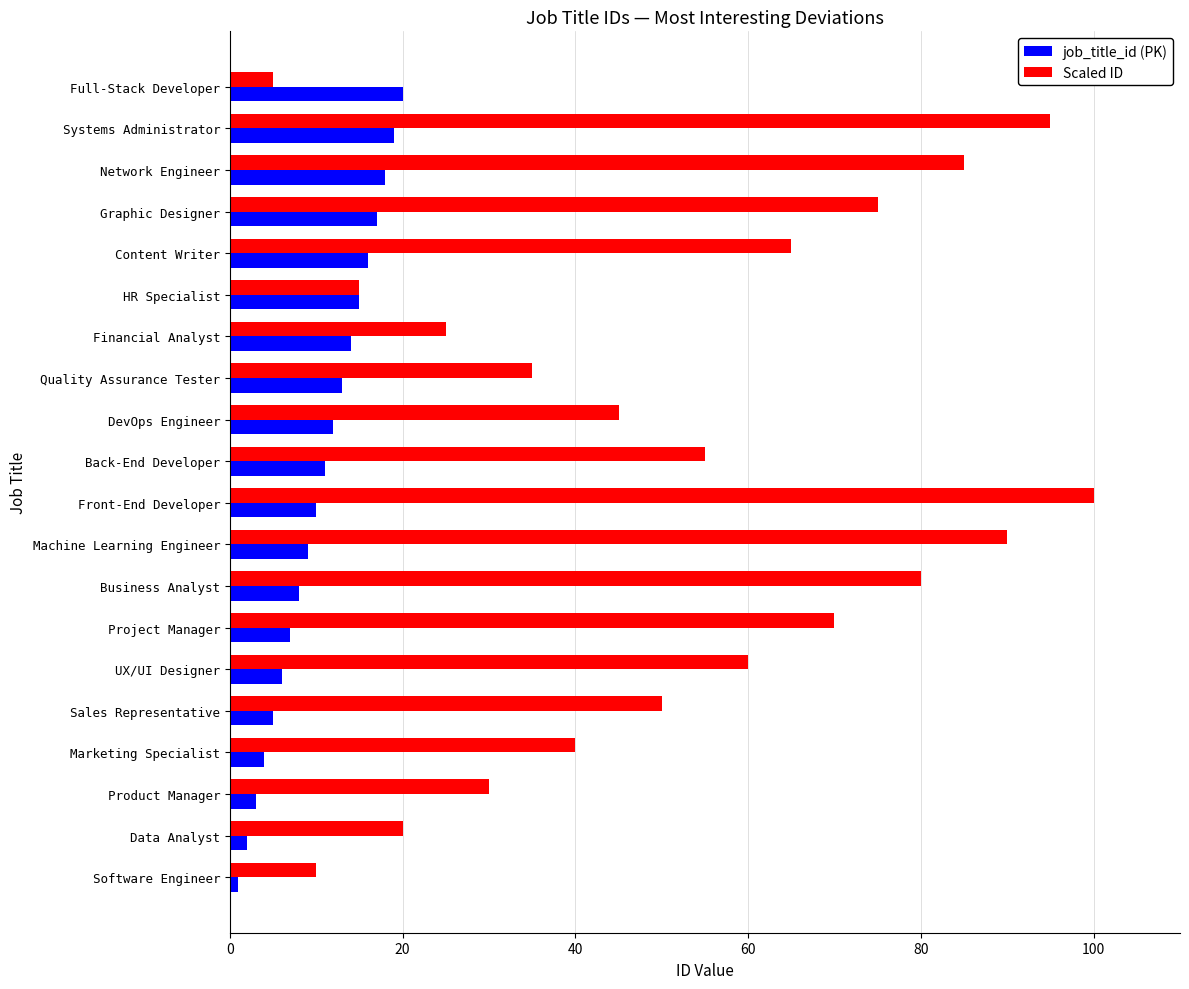

List the labels in order of Scaled ID value, largest first.

Front-End Developer, Systems Administrator, Machine Learning Engineer, Network Engineer, Business Analyst, Graphic Designer, Project Manager, Content Writer, UX/UI Designer, Back-End Developer, Sales Representative, DevOps Engineer, Marketing Specialist, Quality Assurance Tester, Product Manager, Financial Analyst, Data Analyst, HR Specialist, Software Engineer, Full-Stack Developer